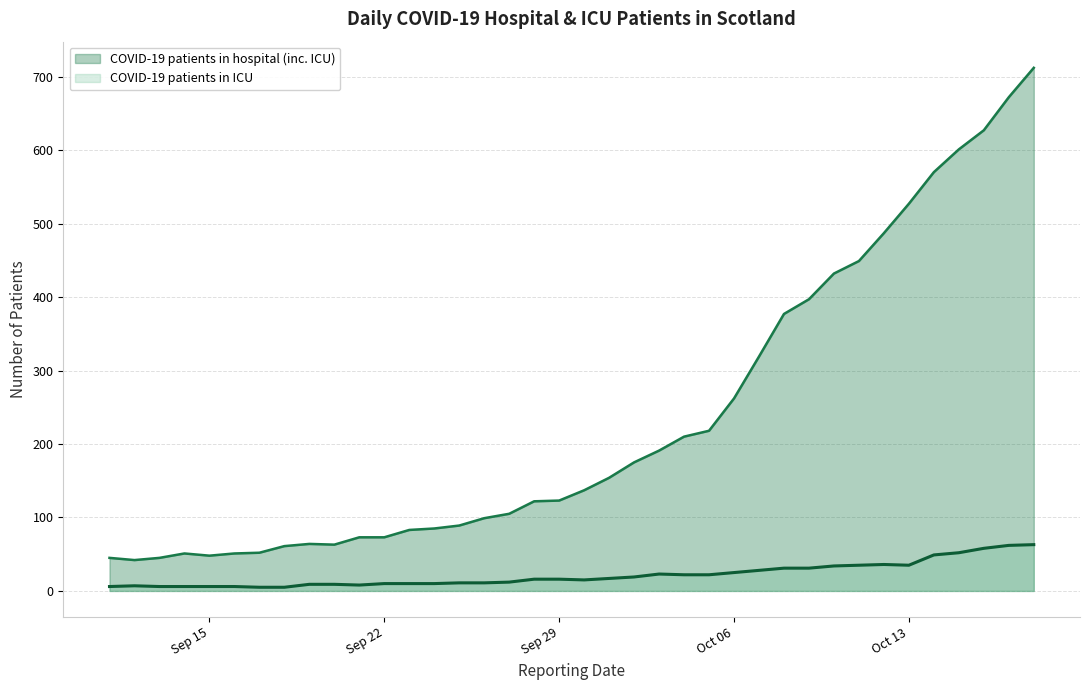

Which series has the largest range (max minus min)?

COVID-19 patients in hospital (inc. ICU)